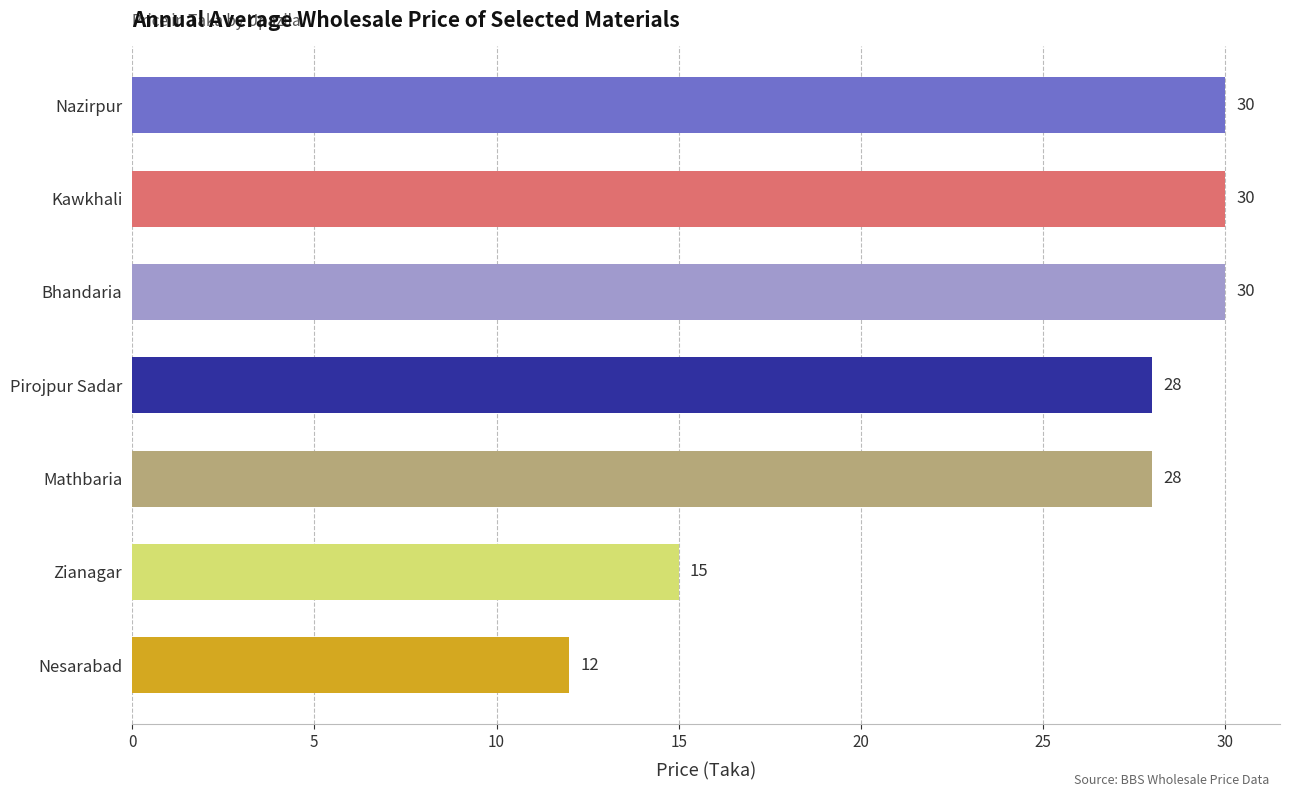

What is the greatest value displayed?

30